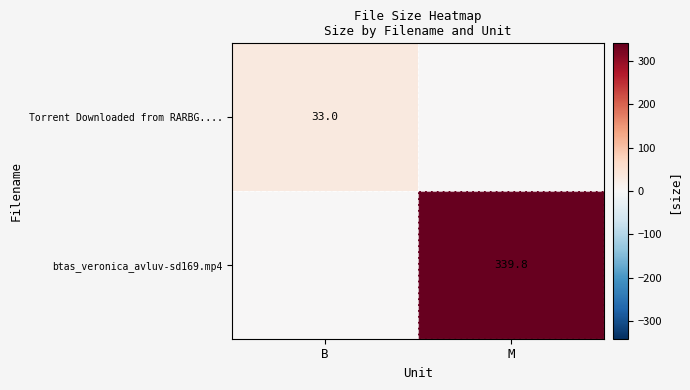

The Torrent Downloaded from RARBG.... series shows 33.0 at B. True or false?

True